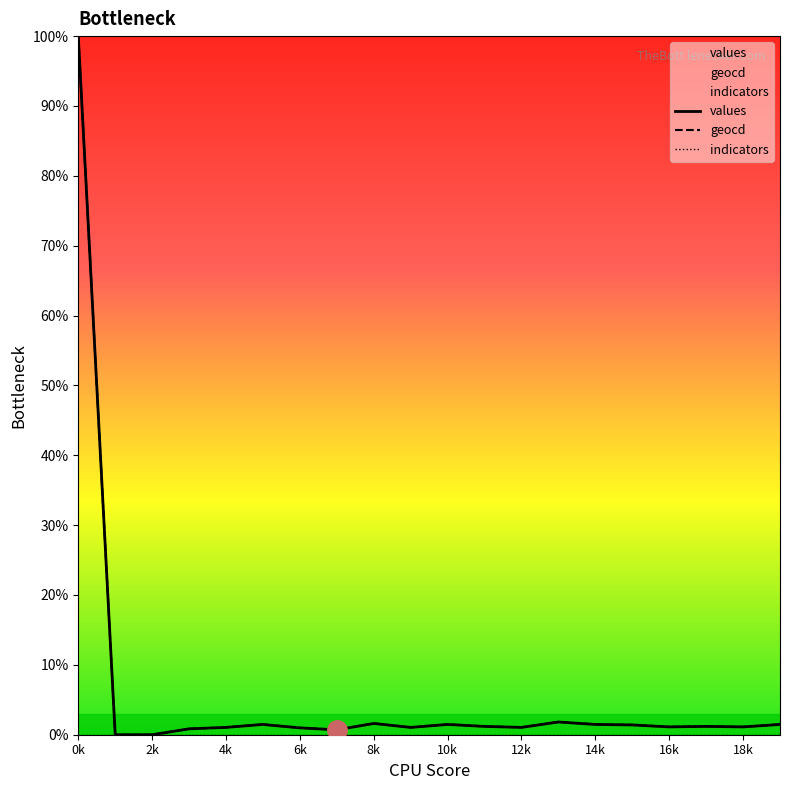

What is the total value across all series at 18k?

2.2